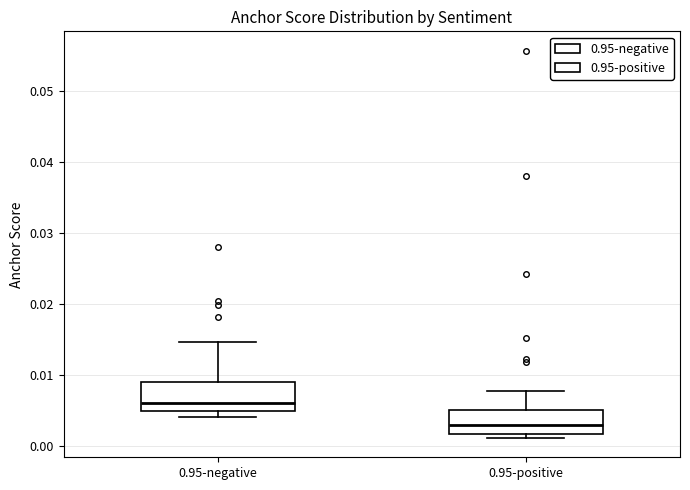

Reading left to right, transcribe this box plot: for each box, give where its median line is, the range the box spans, and where its two whiskers end, as read against the y-axis. The values are not printed on the chart, so give them approximately, as read against the axis.

0.95-negative: median 0.006, box 0.005 to 0.009, whiskers 0.004 to 0.015
0.95-positive: median 0.003, box 0.002 to 0.005, whiskers 0.001 to 0.008